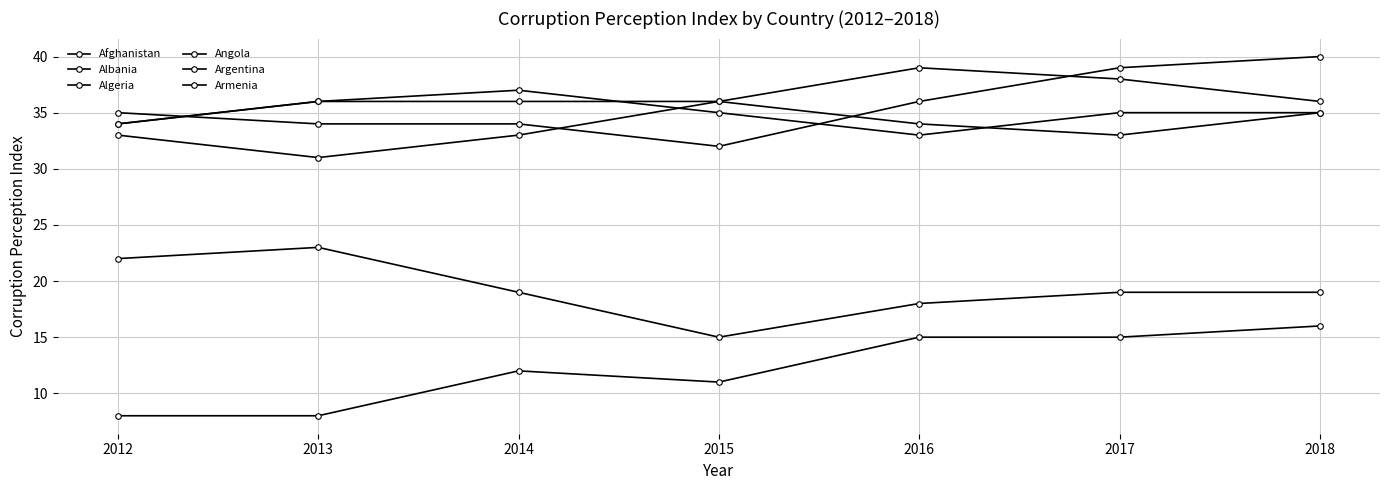

How many values in the Afghanistan series are below 12?

3